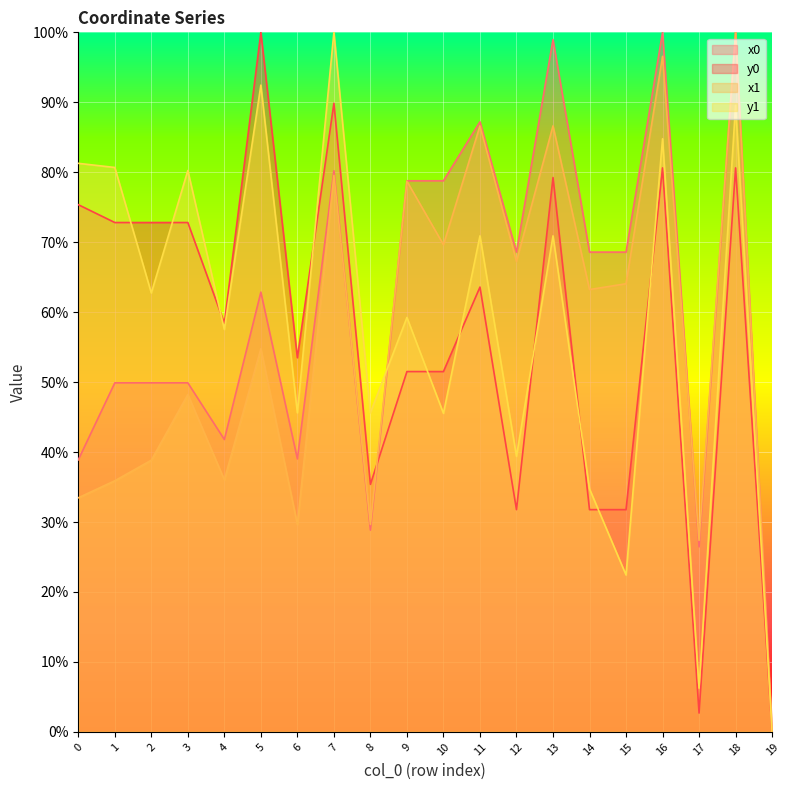

How many values in y0_line are above zero?

19